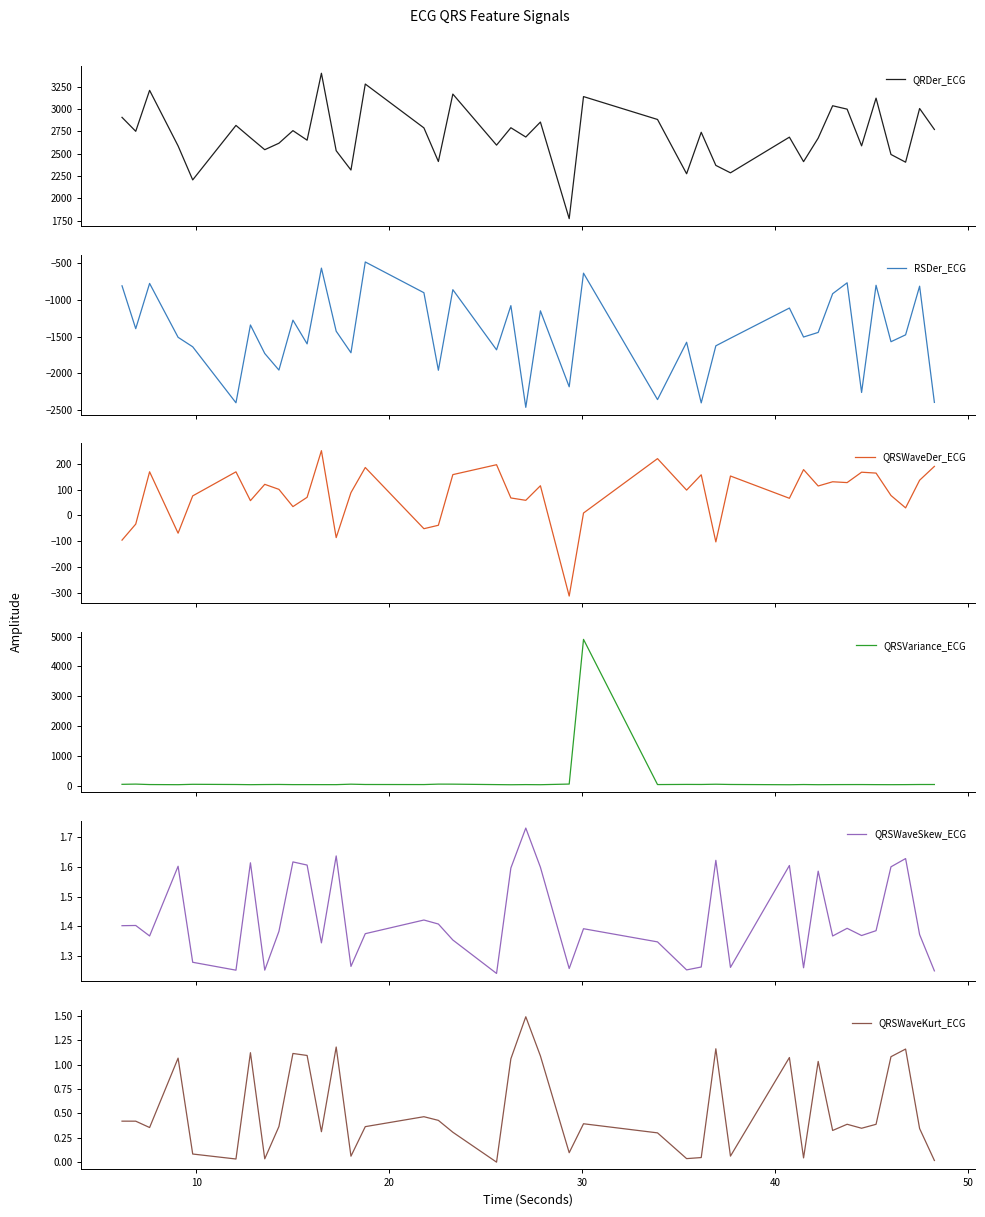

What is the highest value of the QRSWaveSkew_ECG series?

1.7